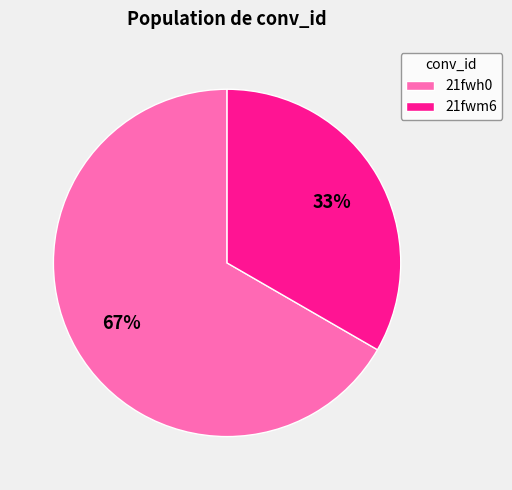

To the nearest percent, what is the combined percentage of 21fwm6 and 21fwh0?

100%